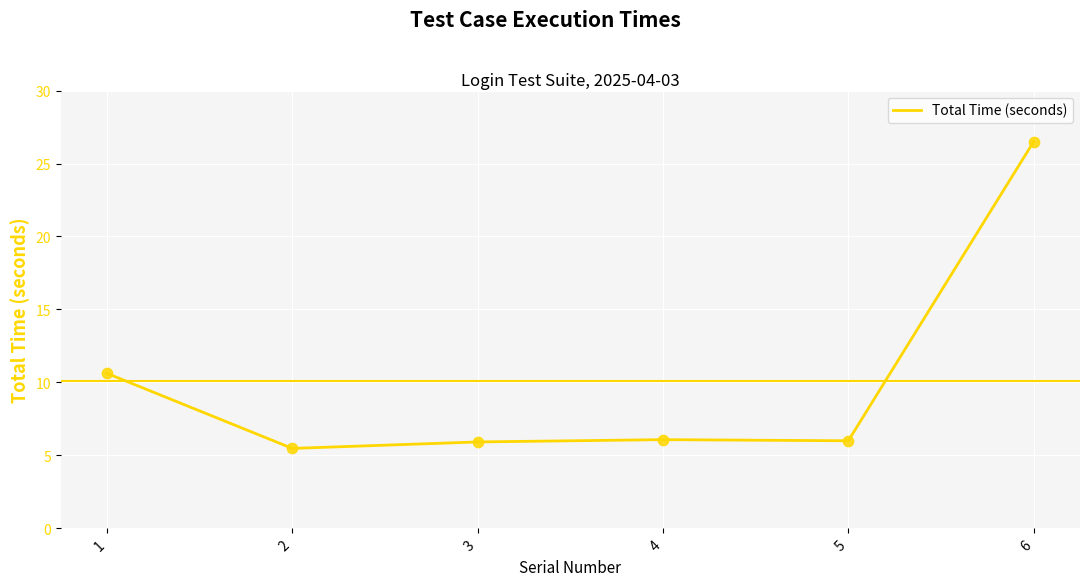

What is the change in value from 2 to 6?

+21.0